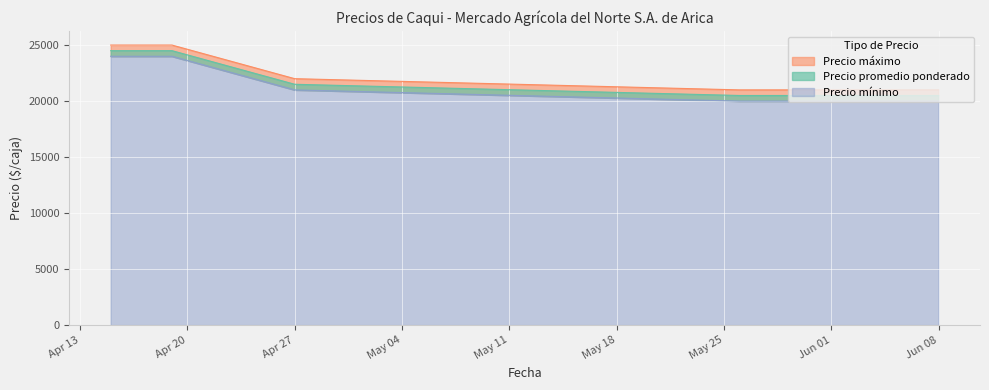

What is the difference between the second highest and minimum values in the Precio máximo series?

4000